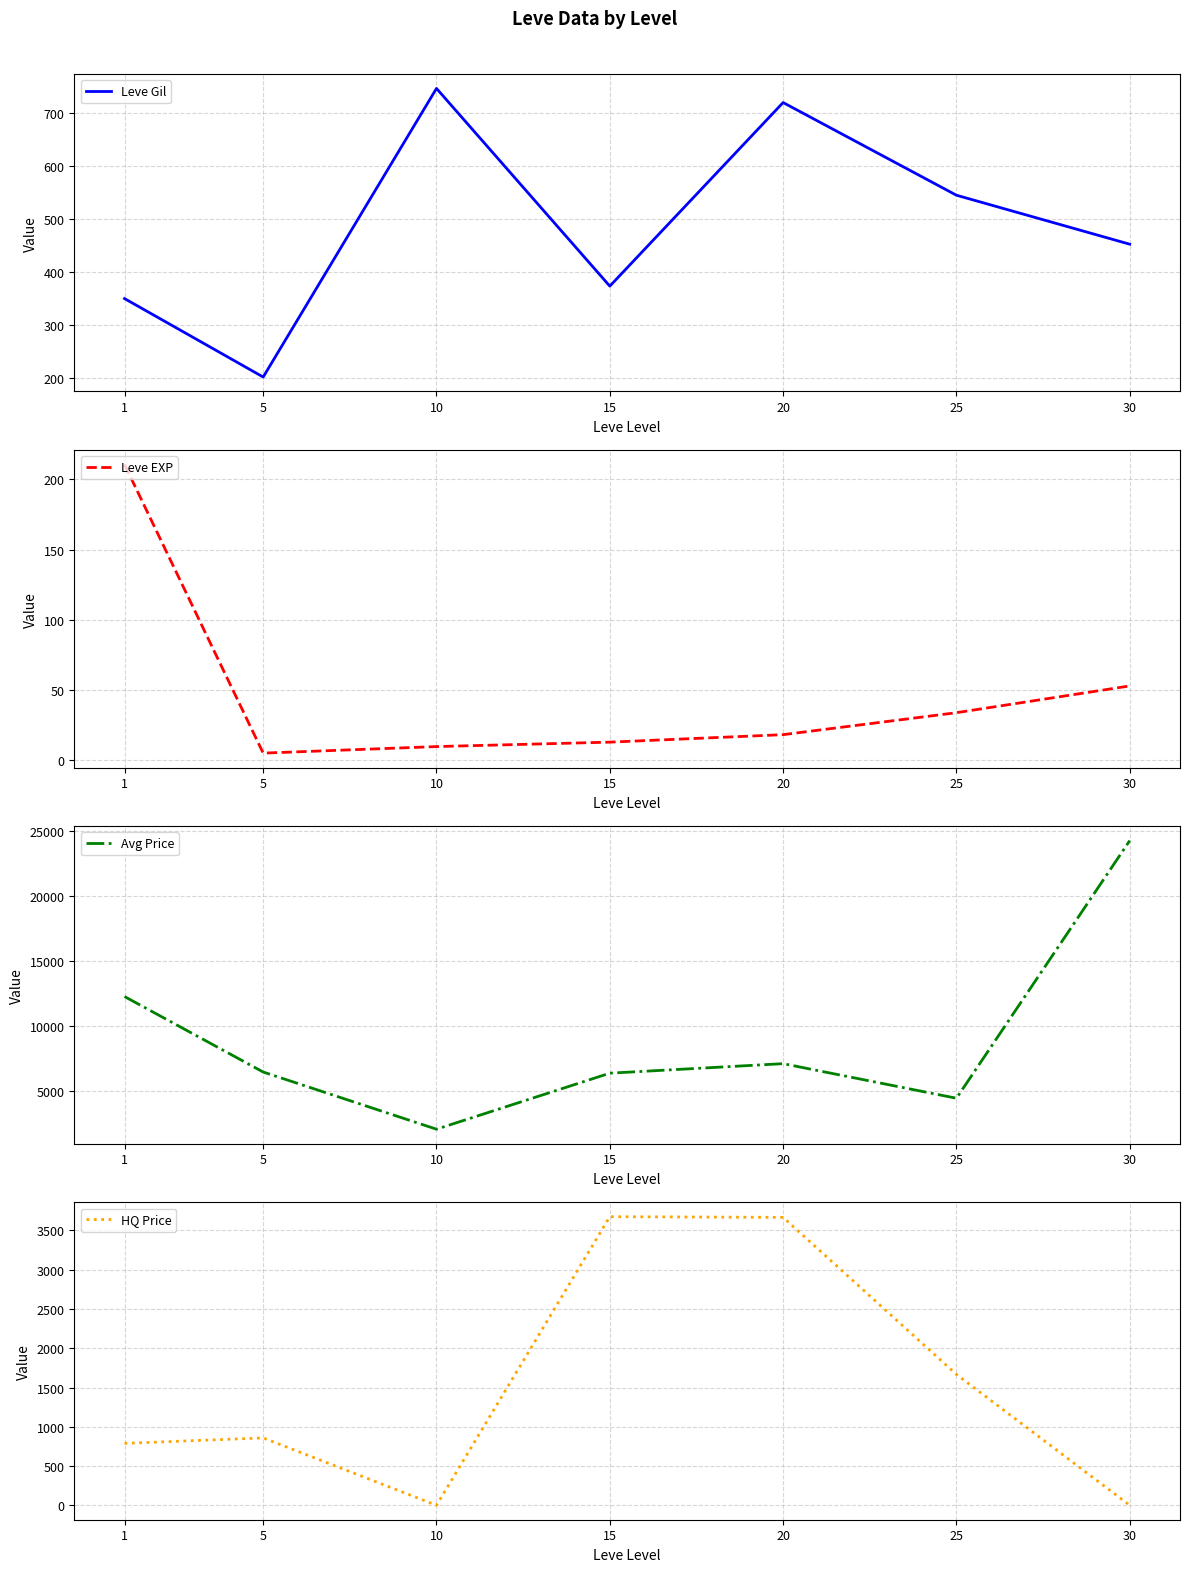

Which series has the widest spread of values?

Avg Price